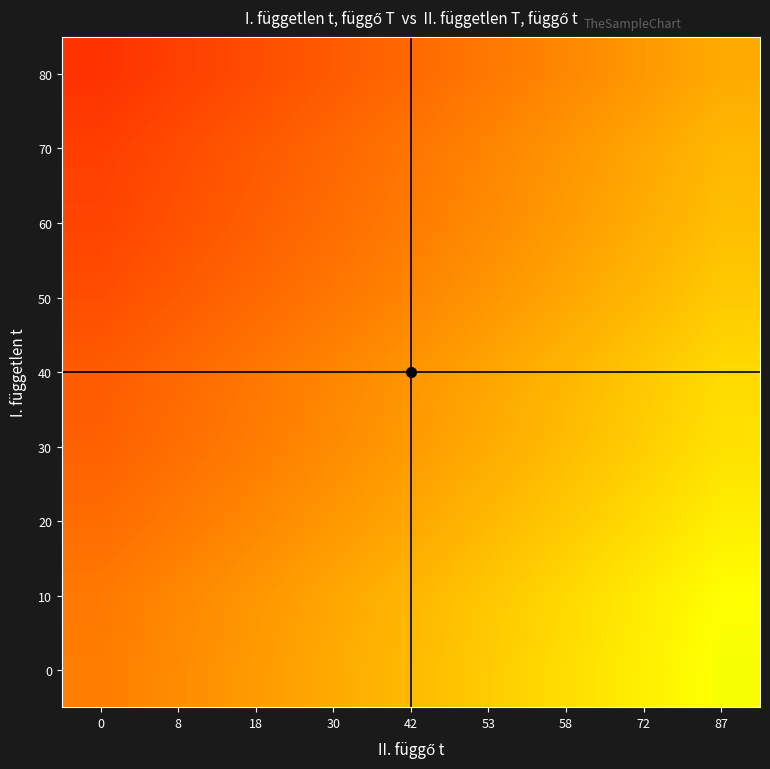

At 87, list the series in order from smallest to largest.

80, 70, 60, 50, 40, 30, 20, 10, 0